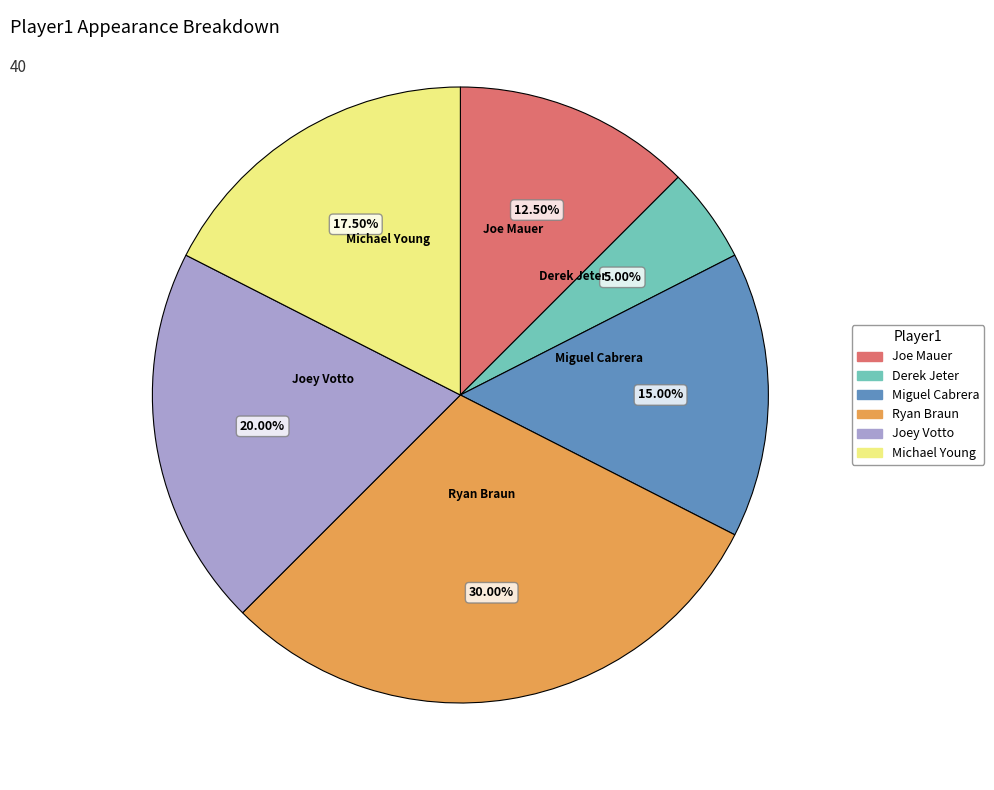

To the nearest percent, what is the difference between the largest and smallest slice percentages?

25%